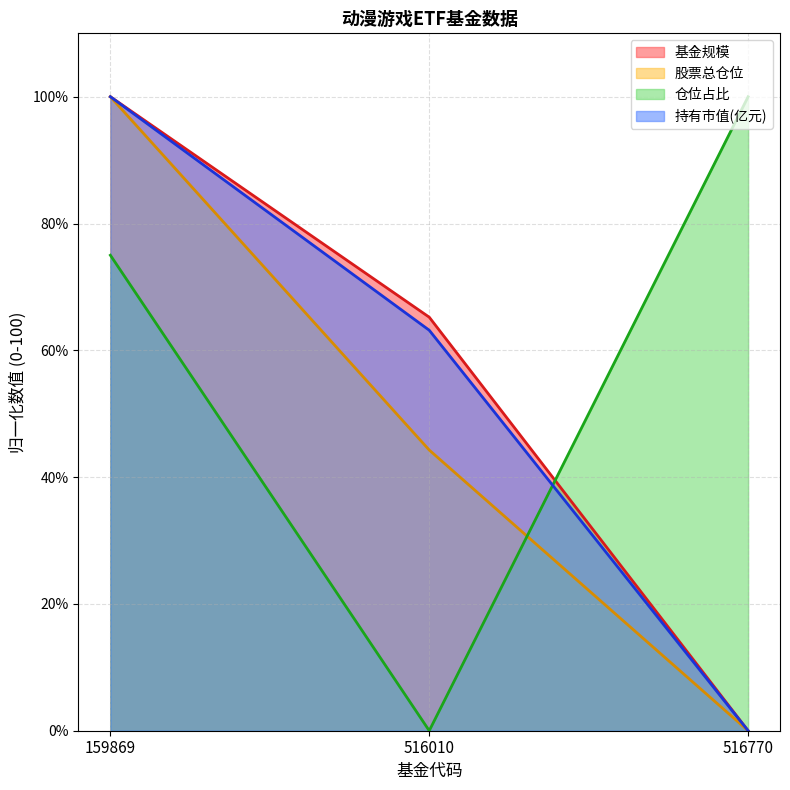

What is the difference between the maximum and minimum values in the 股票总仓位 series?

100.0